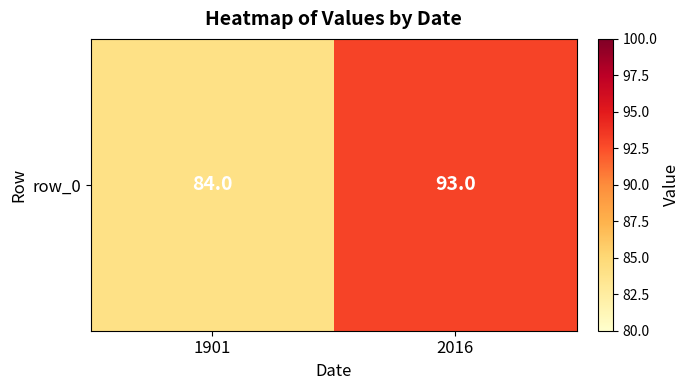

How many data points does each series have?

2